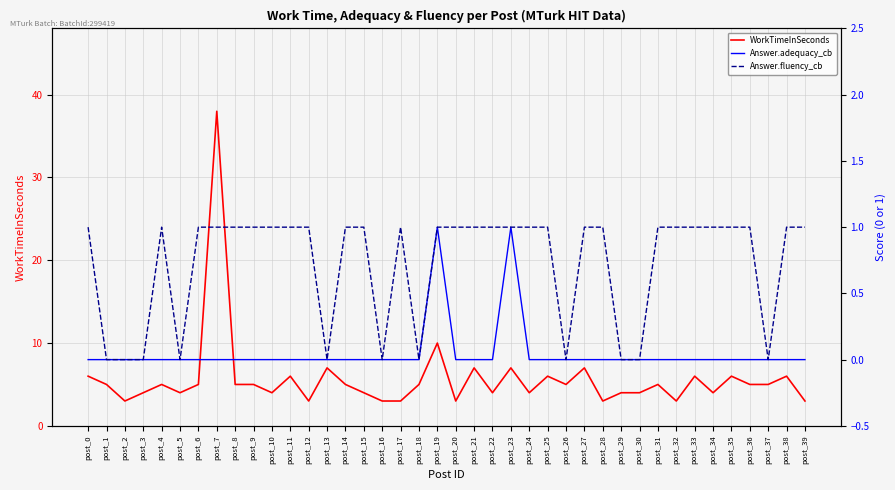

Reading left to right, transcribe all the data shown in this chart.

WorkTimeInSeconds: 6	5	3	4	5	4	5	38	5	5	4	6	3	7	5	4	3	3	5	10	3	7	4	7	4	6	5	7	3	4	4	5	3	6	4	6	5	5	6	3
Answer.adequacy_cb: 0	0	0	0	0	0	0	0	0	0	0	0	0	0	0	0	0	0	0	1	0	0	0	1	0	0	0	0	0	0	0	0	0	0	0	0	0	0	0	0
Answer.fluency_cb: 1	0	0	0	1	0	1	1	1	1	1	1	1	0	1	1	0	1	0	1	1	1	1	1	1	1	0	1	1	0	0	1	1	1	1	1	1	0	1	1